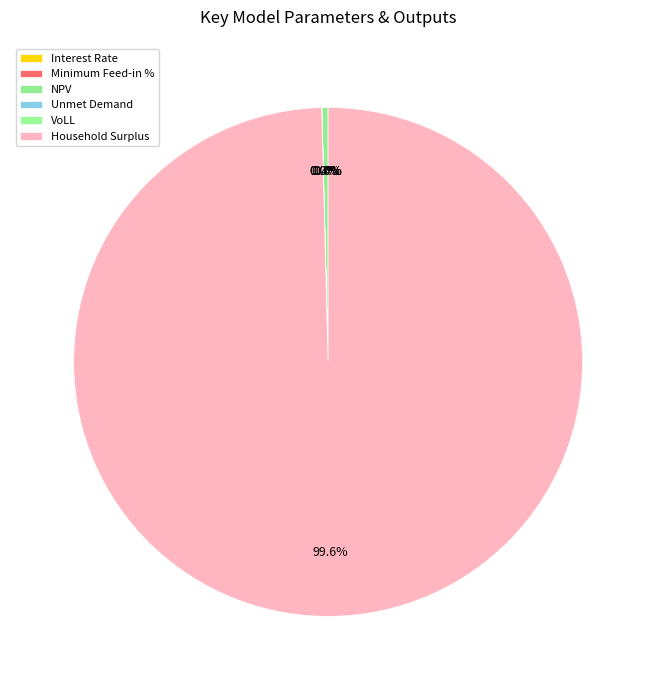

What portion of the pie excludes NPV?

99.6%